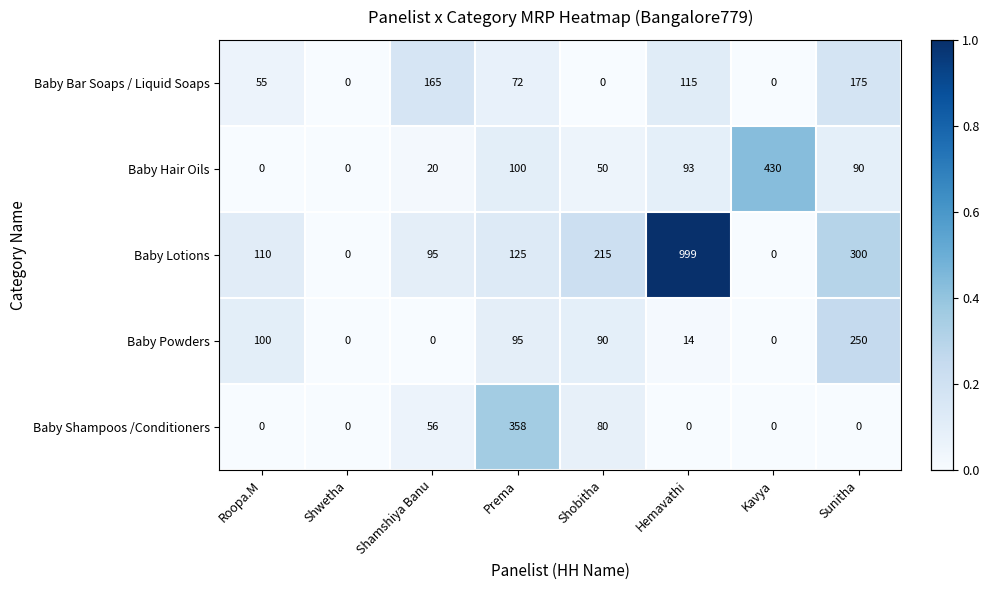

The Baby Hair Oils series shows 90 at Sunitha. True or false?

True